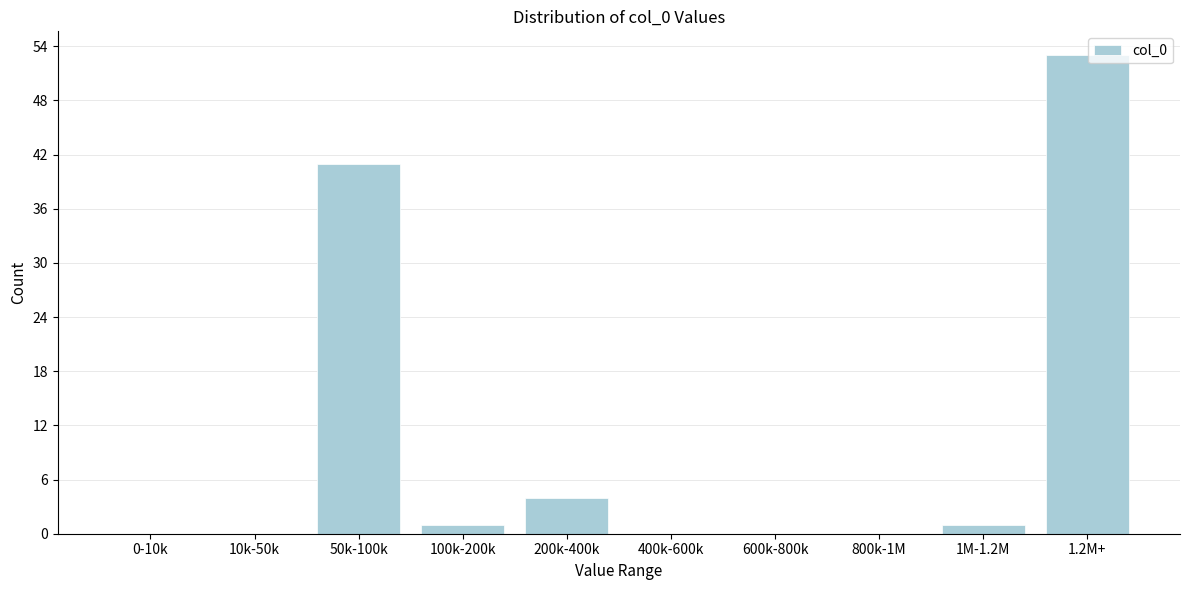

Reading left to right, transcribe all the data shown in this chart.

0-10k=0	10k-50k=0	50k-100k=41	100k-200k=1	200k-400k=4	400k-600k=0	600k-800k=0	800k-1M=0	1M-1.2M=1	1.2M+=53